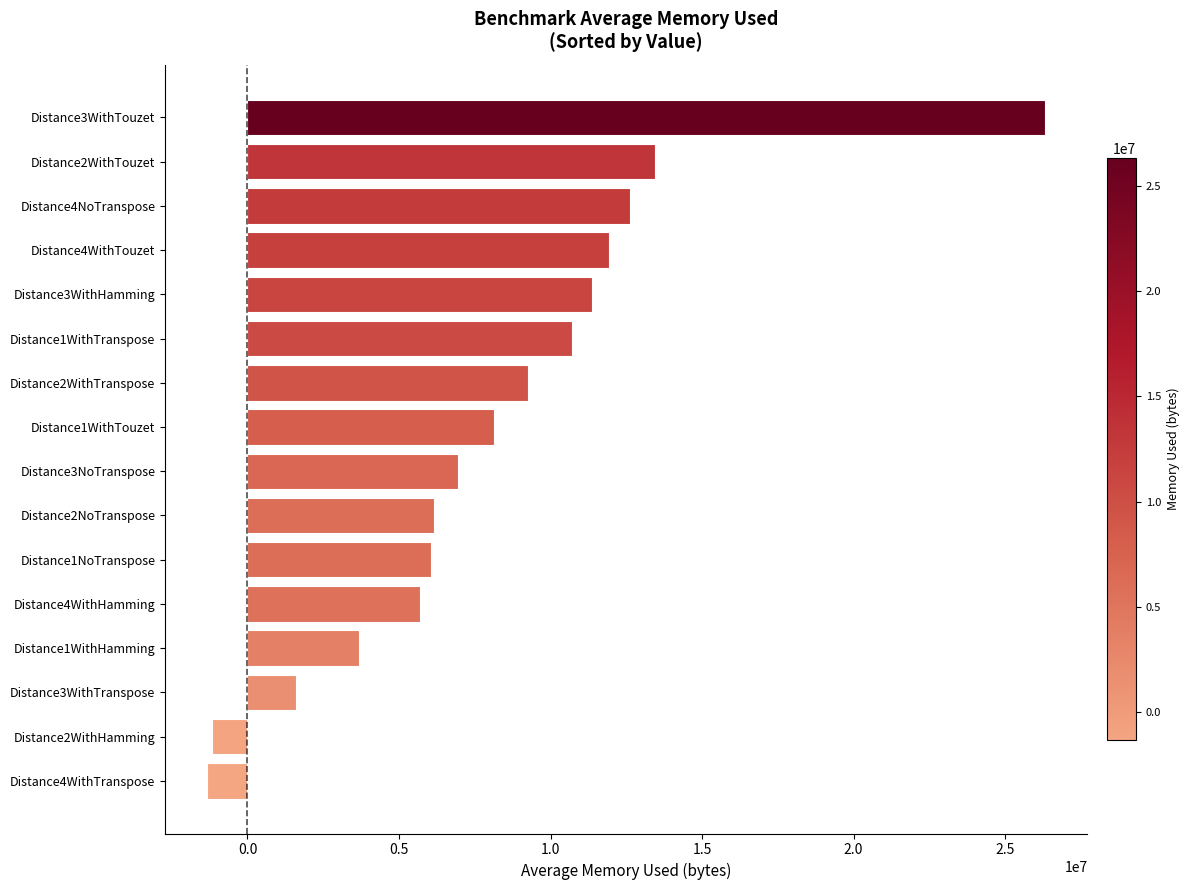

The value at Distance4NoTranspose is 12610312.0. True or false?

True